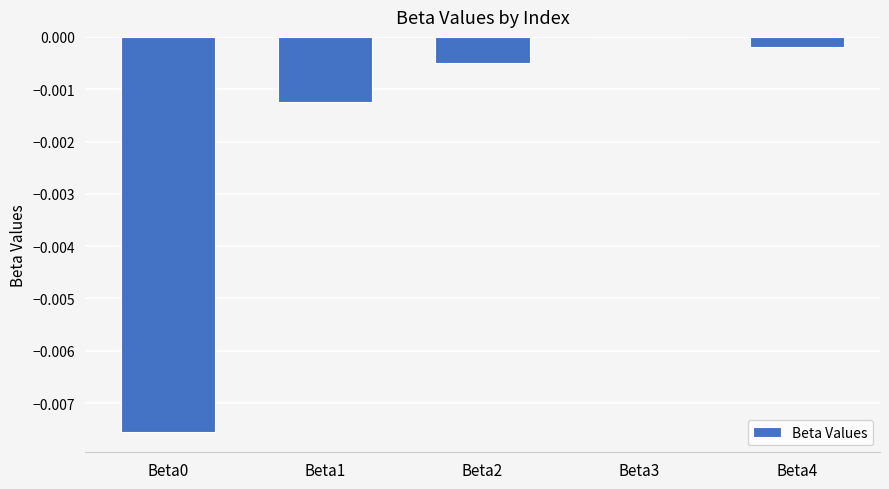

The value at Beta4 is -0.0. True or false?

True